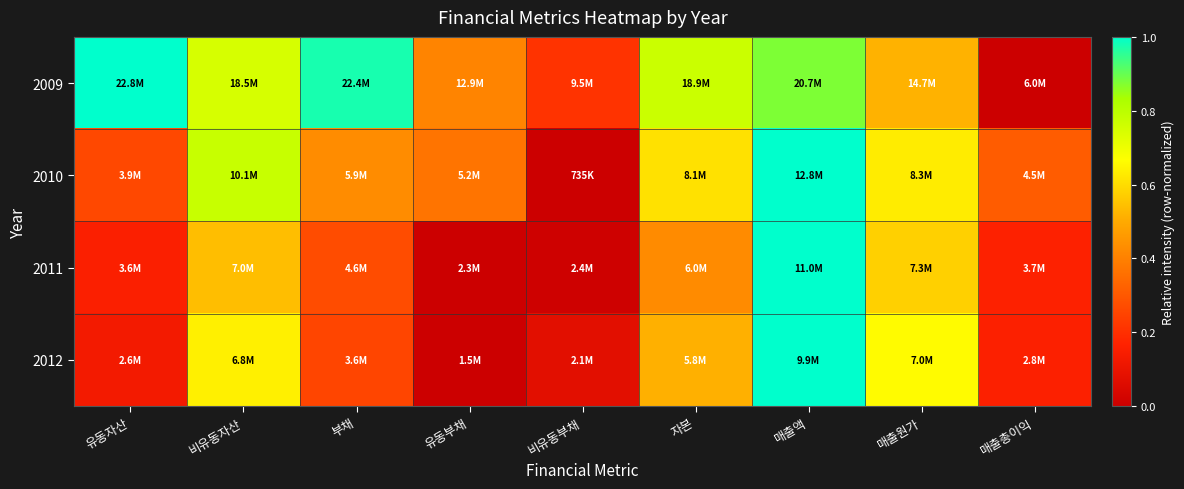

Reading left to right, extract all data points from this chart.

2009: 유동자산=1.0	비유동자산=0.7	부채=1.0	유동부채=0.4	비유동부채=0.2	자본=0.8	매출액=0.9	매출원가=0.5	매출총이익=0.0
2010: 유동자산=0.3	비유동자산=0.8	부채=0.4	유동부채=0.4	비유동부채=0.0	자본=0.6	매출액=1.0	매출원가=0.6	매출총이익=0.3
2011: 유동자산=0.2	비유동자산=0.5	부채=0.3	유동부채=0.0	비유동부채=0.0	자본=0.4	매출액=1.0	매출원가=0.6	매출총이익=0.2
2012: 유동자산=0.1	비유동자산=0.6	부채=0.3	유동부채=0.0	비유동부채=0.1	자본=0.5	매출액=1.0	매출원가=0.7	매출총이익=0.2